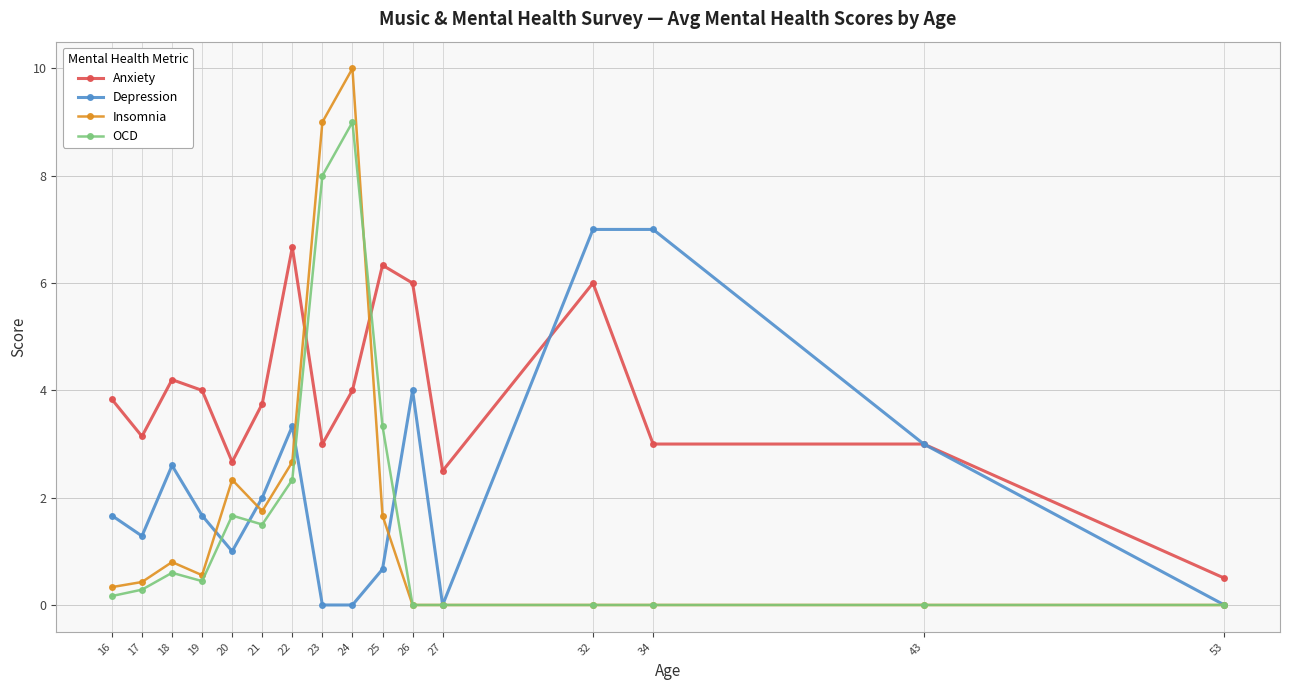

What is the value of the Anxiety point at the 9th from the left?

4.0